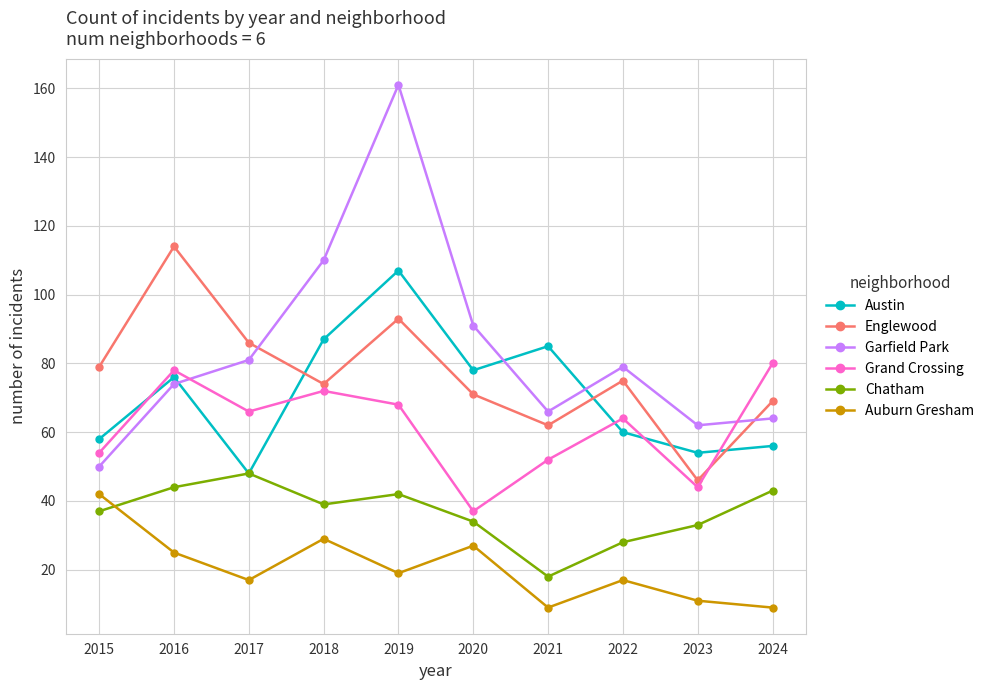

The Grand Crossing series shows 66 at 2017. True or false?

True